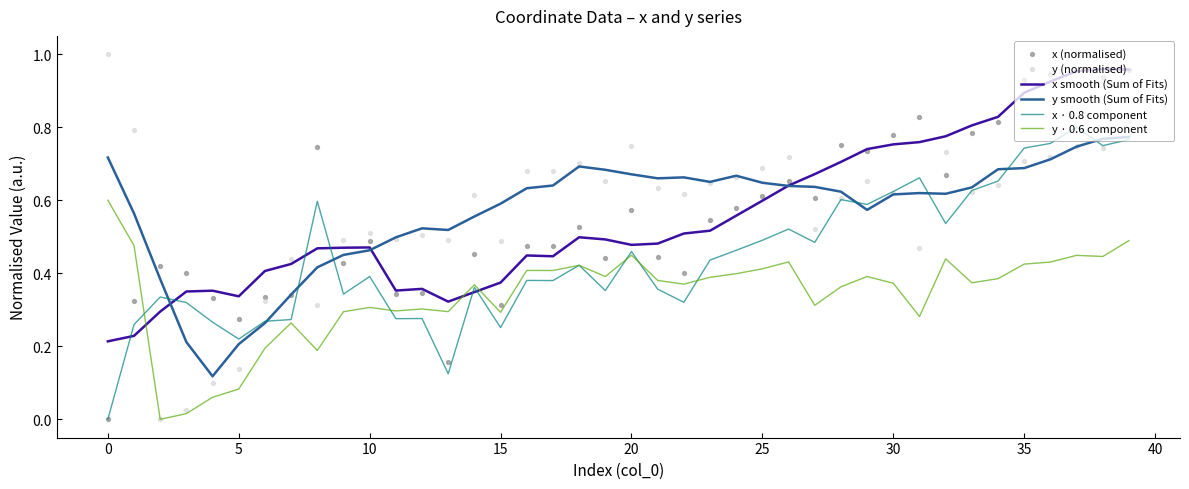

Which series contains the lowest Y value?

x · 0.8 component